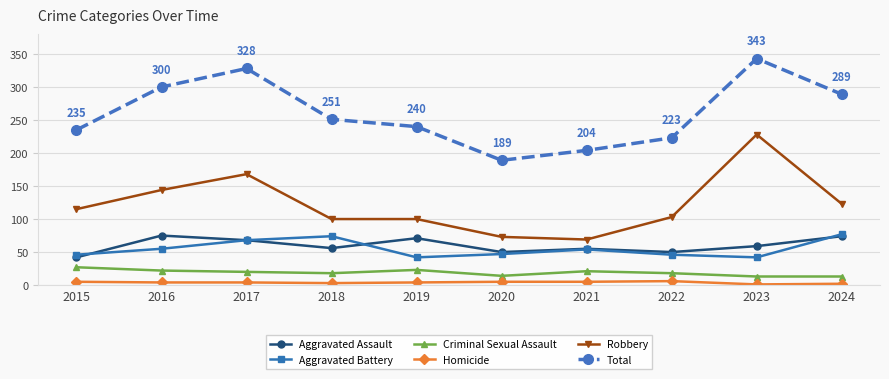

Is it true that Total equals 290 at 2021?

False